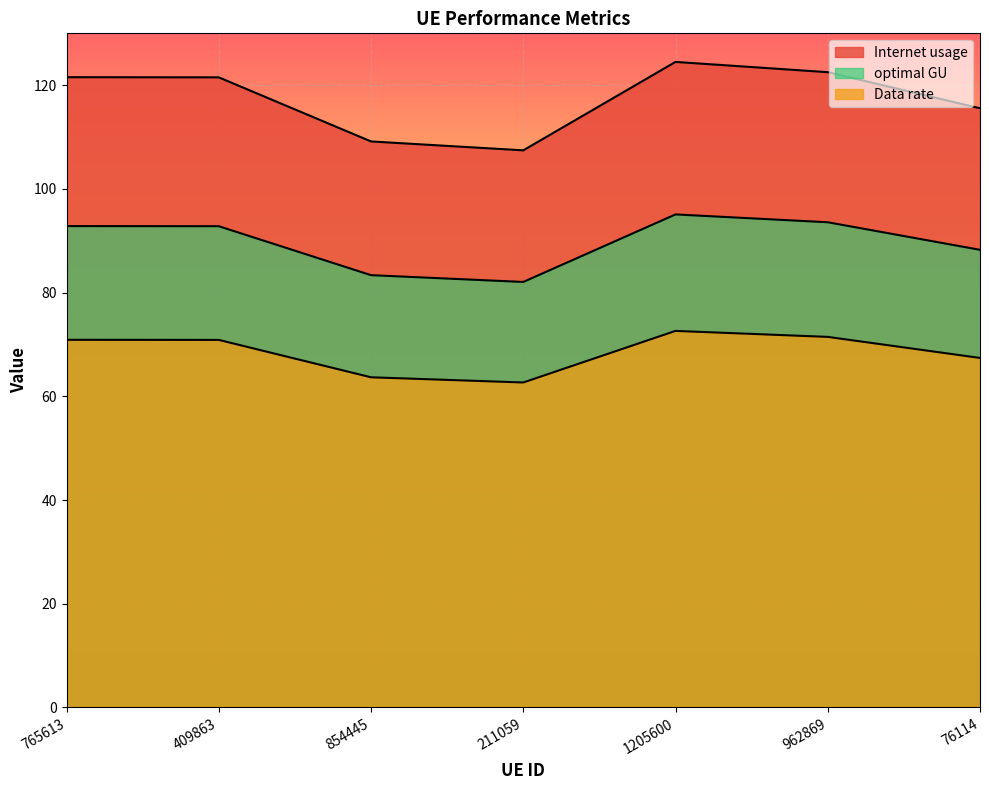

How many lines are shown in the chart?

3